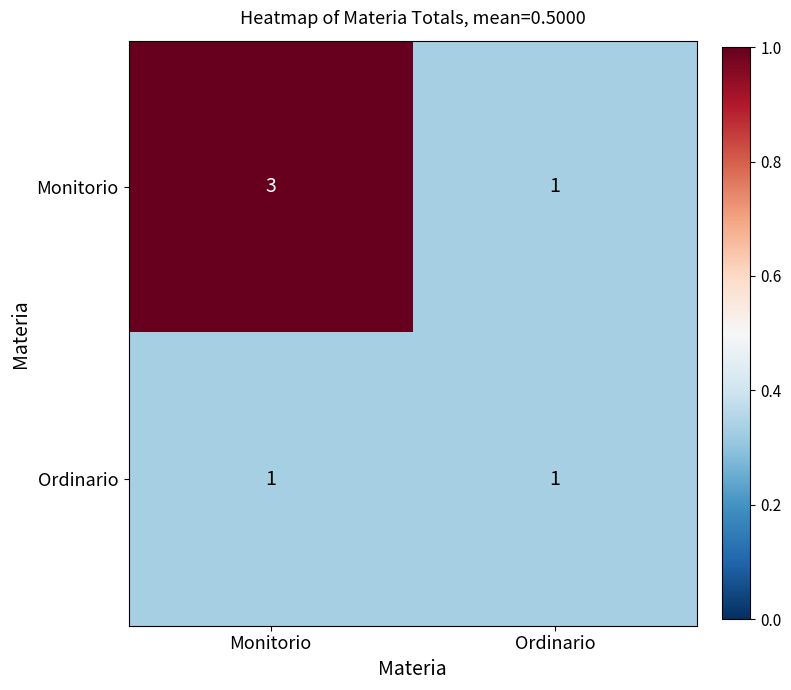

Reading left to right, list all the values displayed in this chart.

Monitorio: 3	1
Ordinario: 1	1